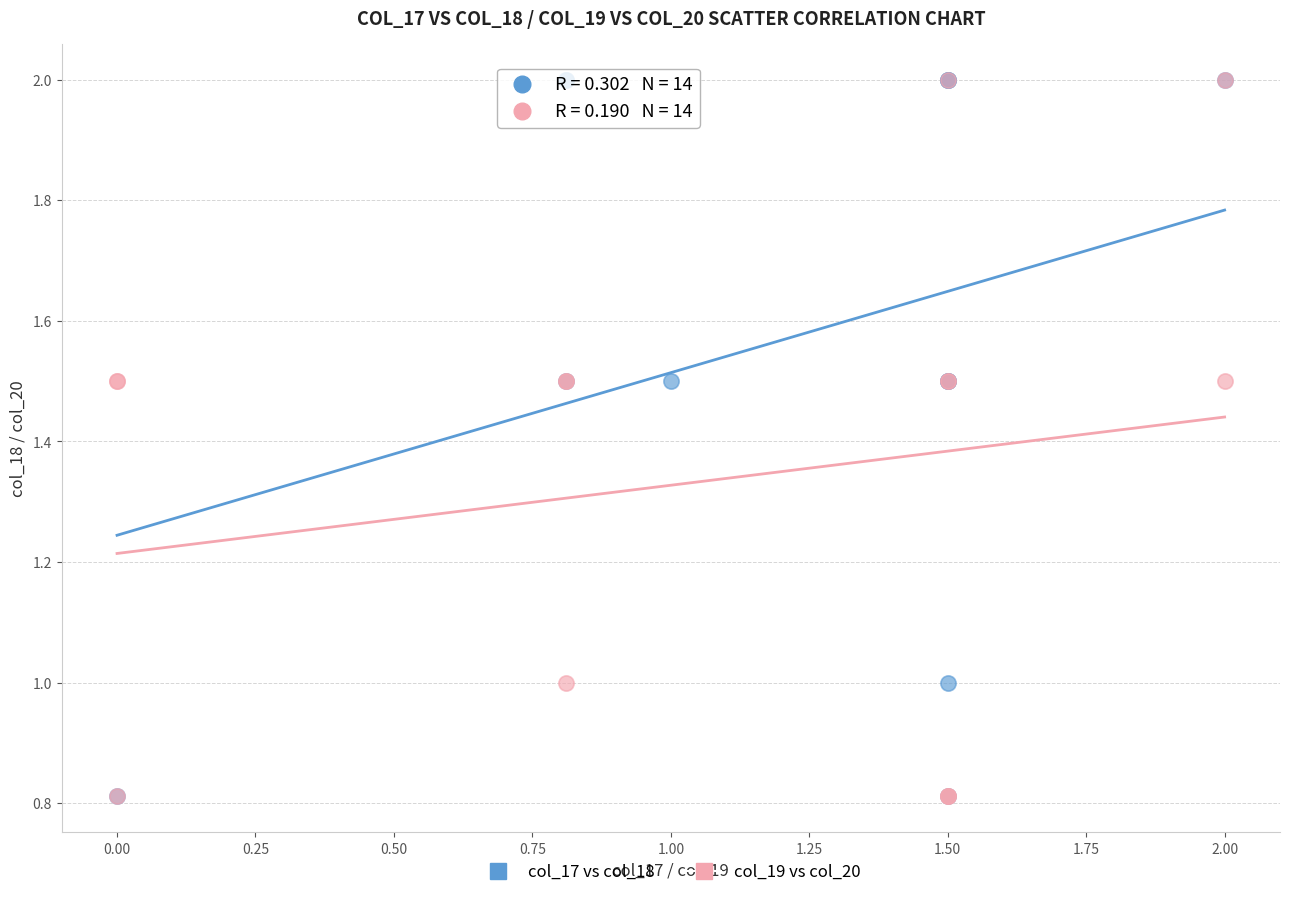

What are all the series names shown in the legend?

col_17 vs col_18, col_19 vs col_20